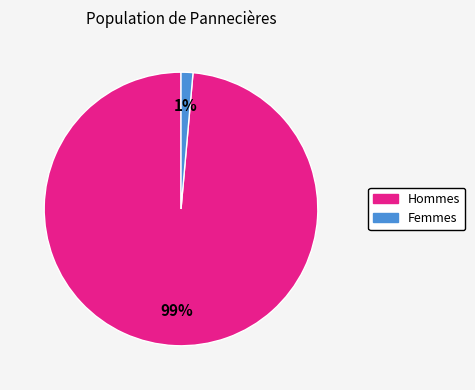

To the nearest percent, what is the average slice percentage?

50%